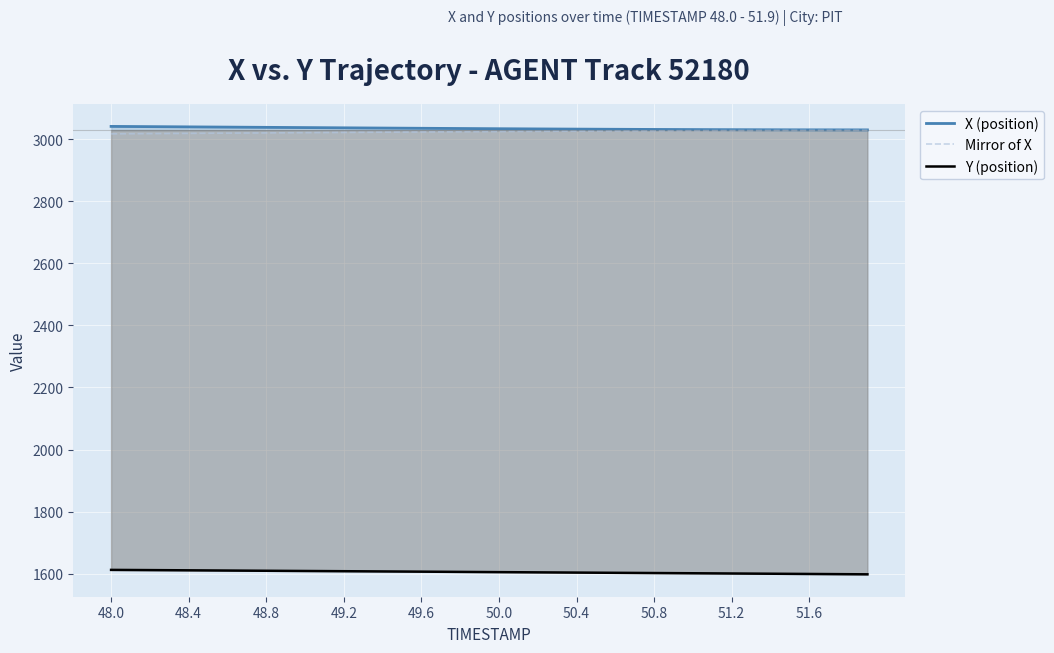

Which category has the highest value in the X (position) series?

48.0